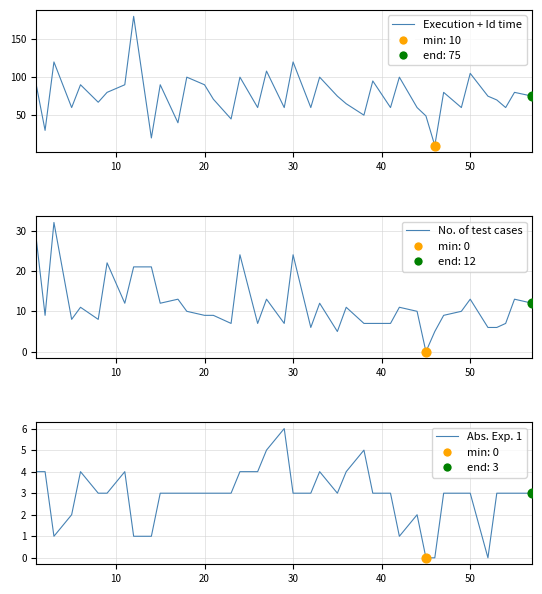

Is the value of Execution + Id time at 28 greater than the value of No. of test cases at 38?

Yes